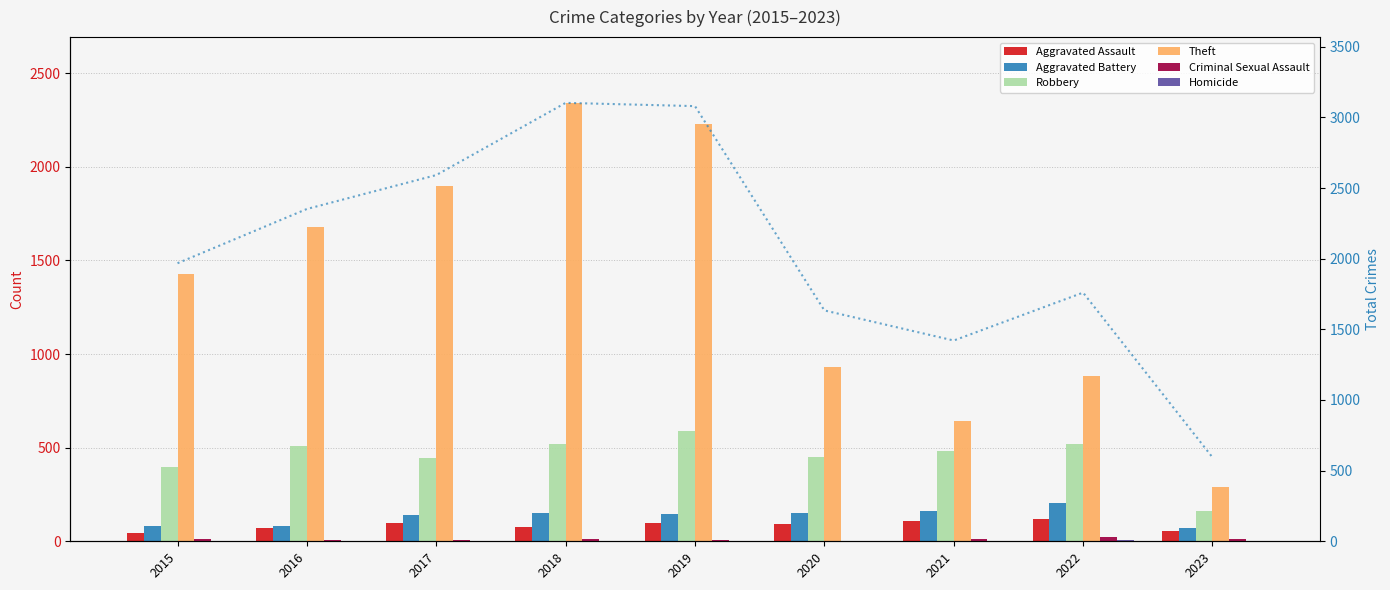

What is the value of the Homicide bar at the 7th from the left?

4